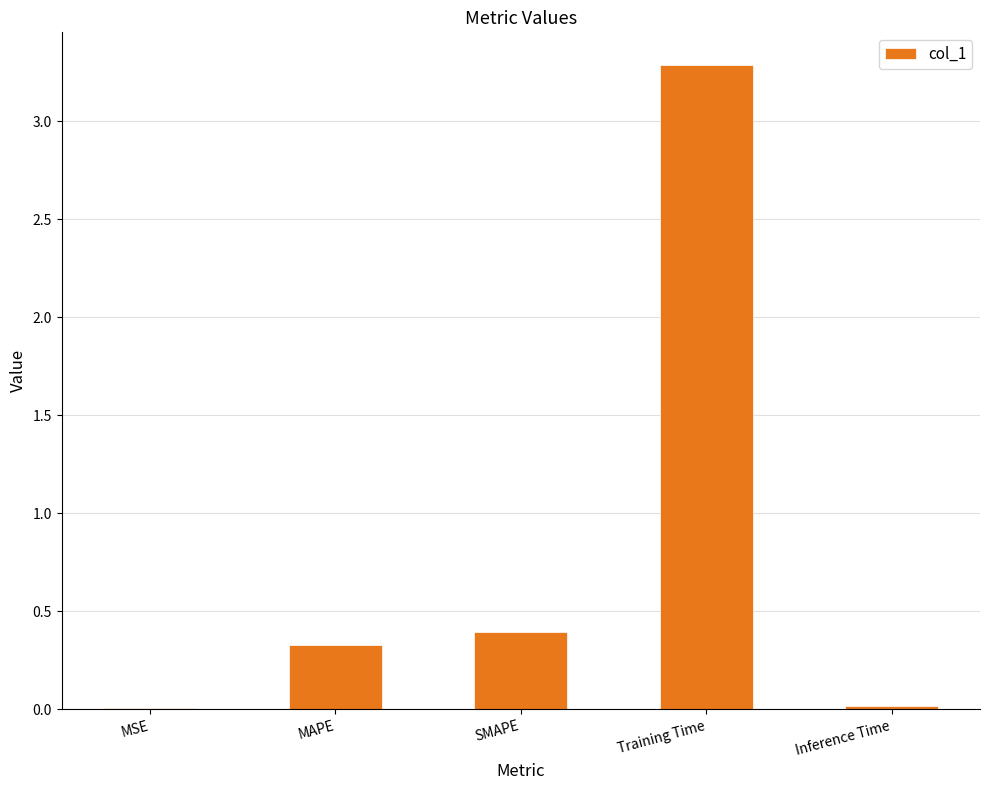

True or false: the data shows 0.3 at MAPE.

True